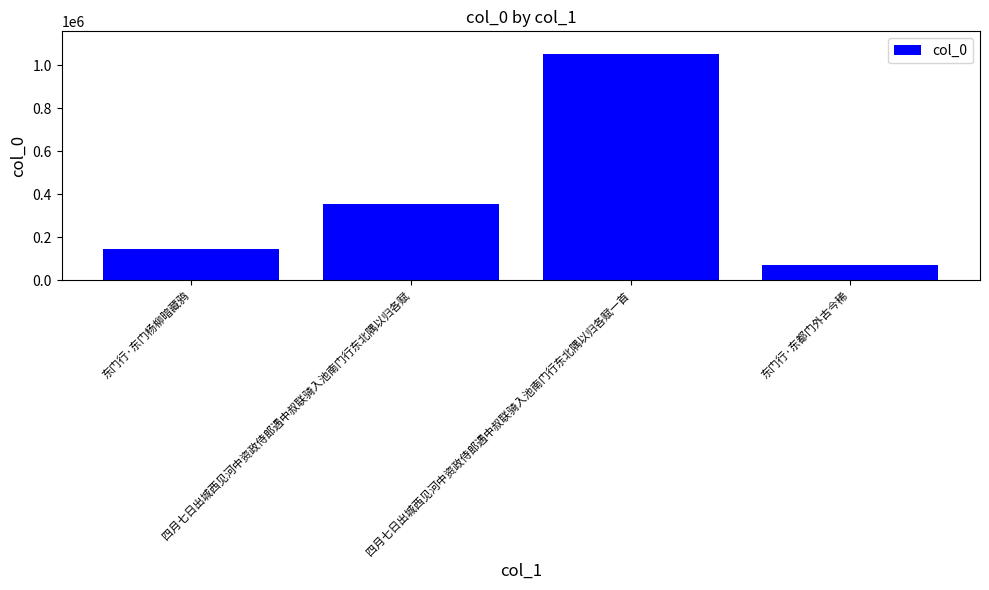

How many distinct data groups are displayed?

1